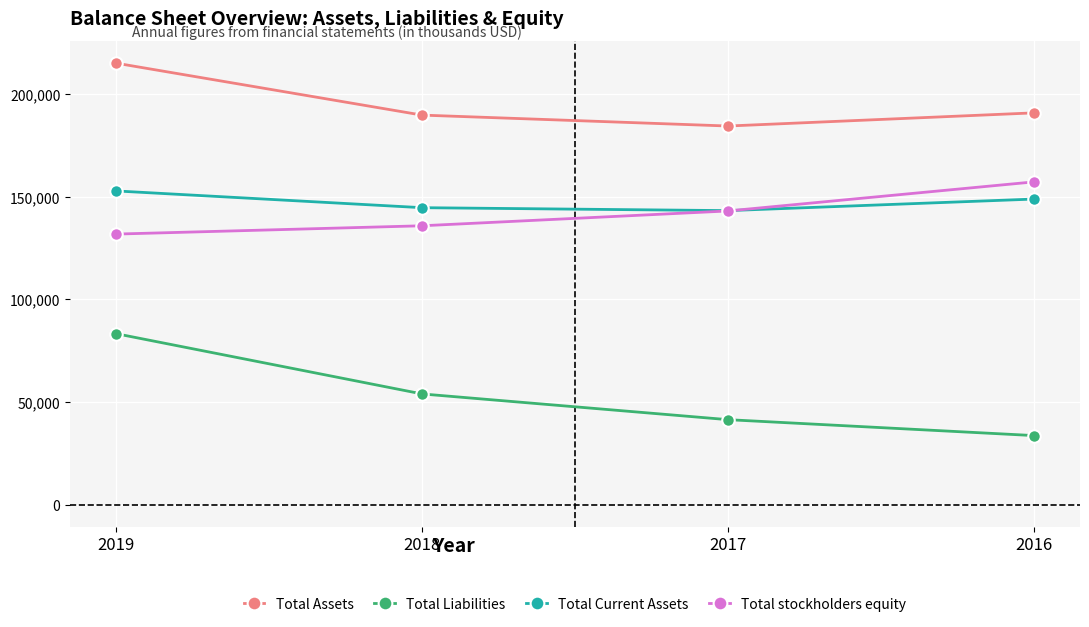

True or false: Total Current Assets has a value of 152886 at 2019.

True